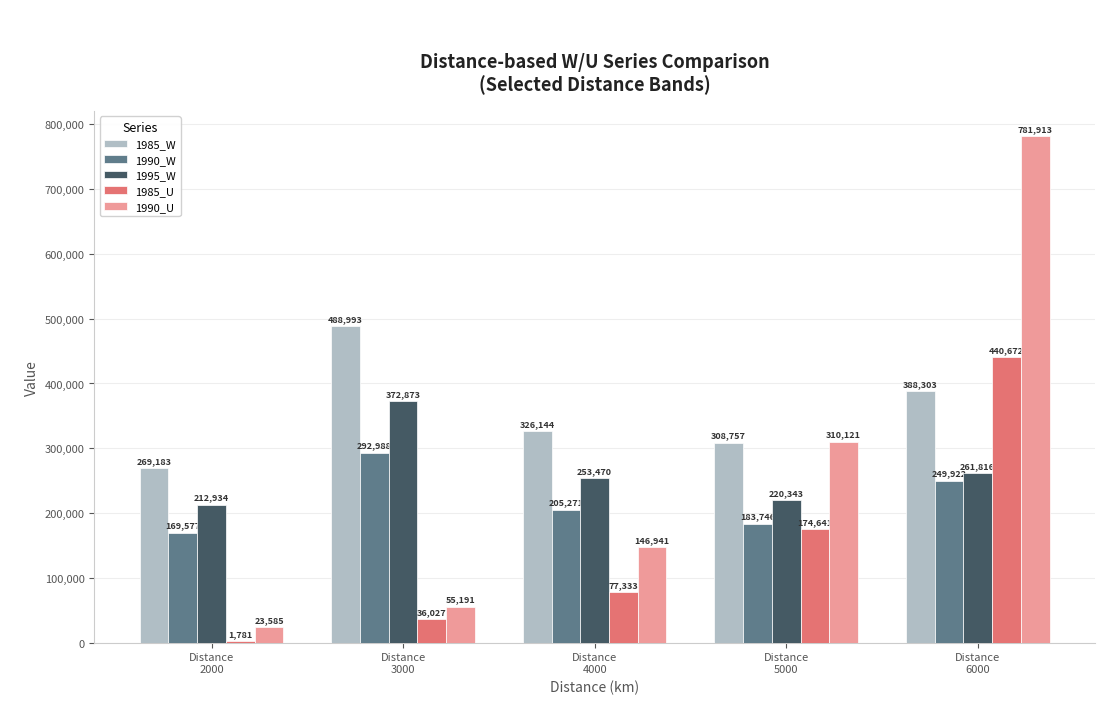

Reading left to right, transcribe all the data shown in this chart.

1985_W: 269183	488993	326144	308757	388303
1990_W: 169577	292988	205271	183746	249922
1995_W: 212934	372873	253470	220343	261816
1985_U: 1781	36027	77333	174641	440672
1990_U: 23585	55191	146941	310121	781913